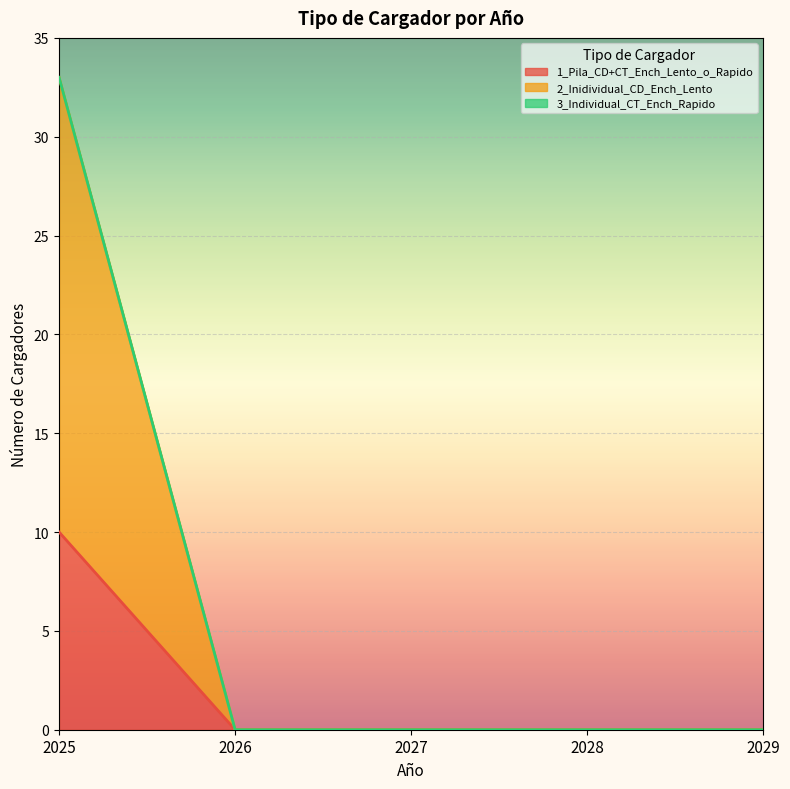

At how many categories does at least one series exceed 27?

1